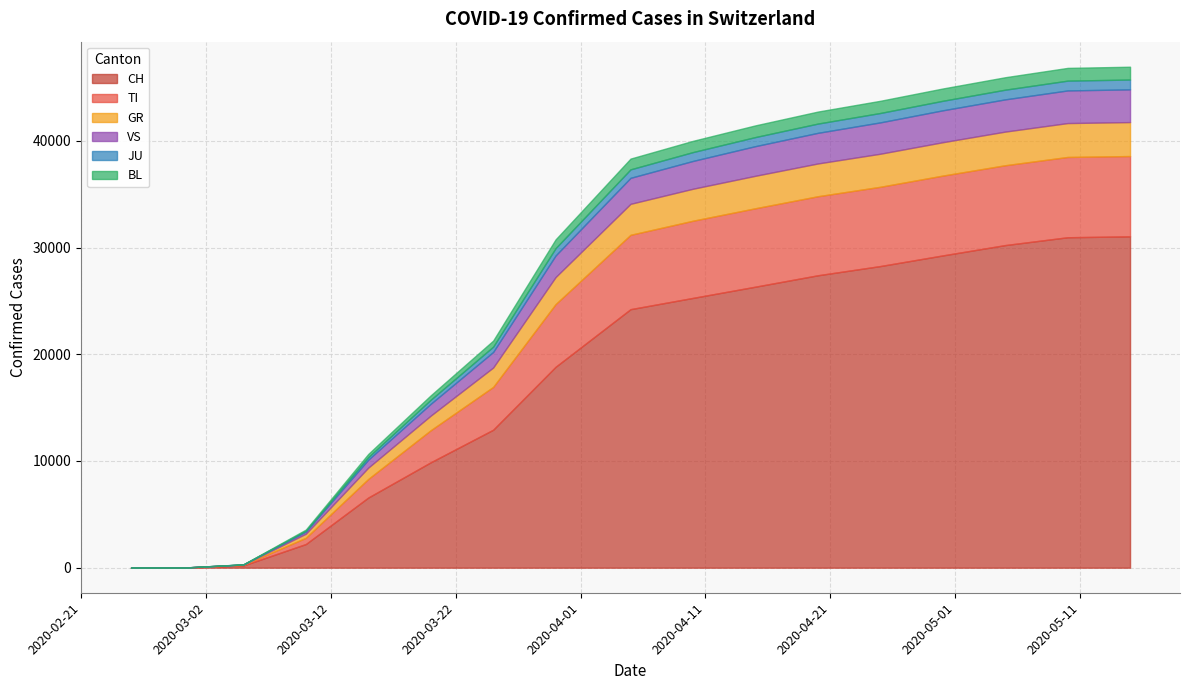

What is the average value of the TI series?

4084